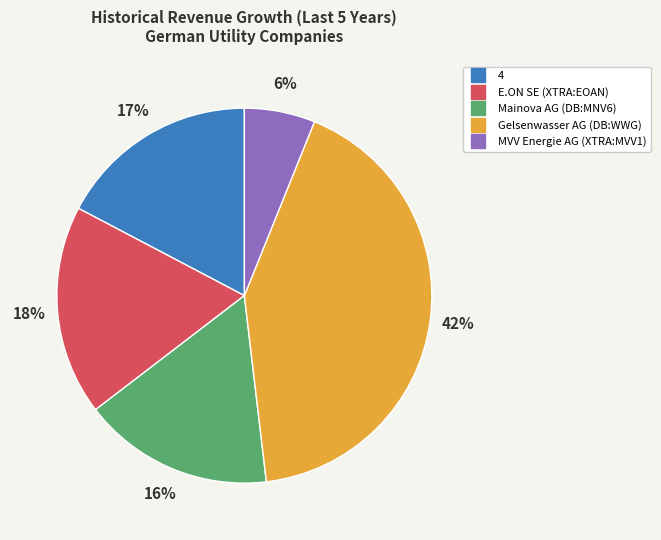

How many segments does this pie chart have?

5